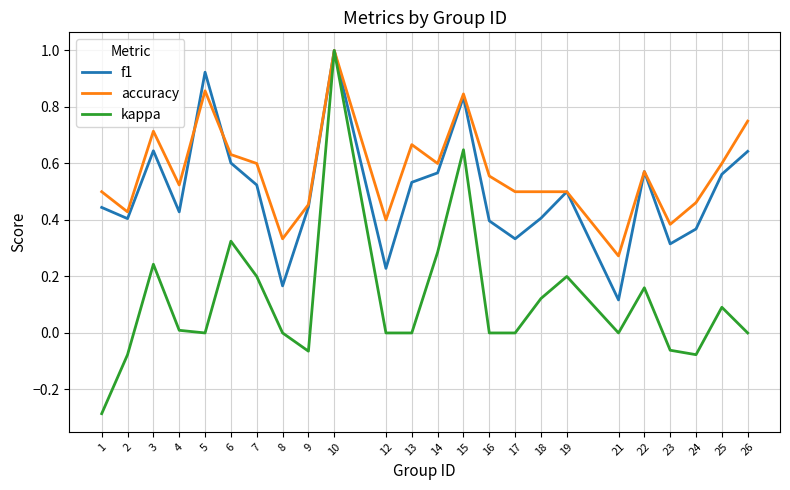

True or false: kappa has a value of 0.0 at 12.

True